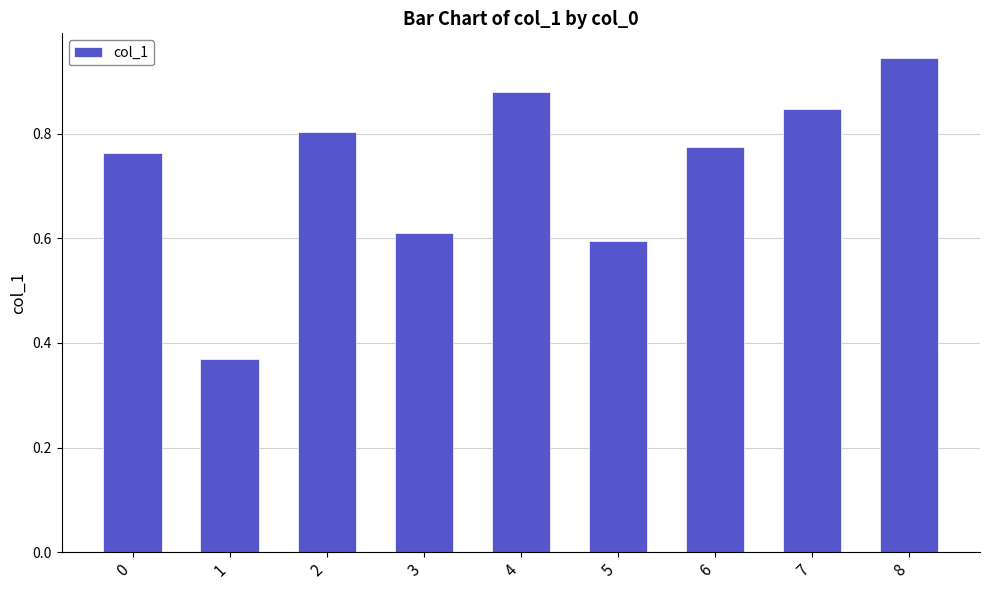

What is the difference between the second highest and second lowest values?

0.3